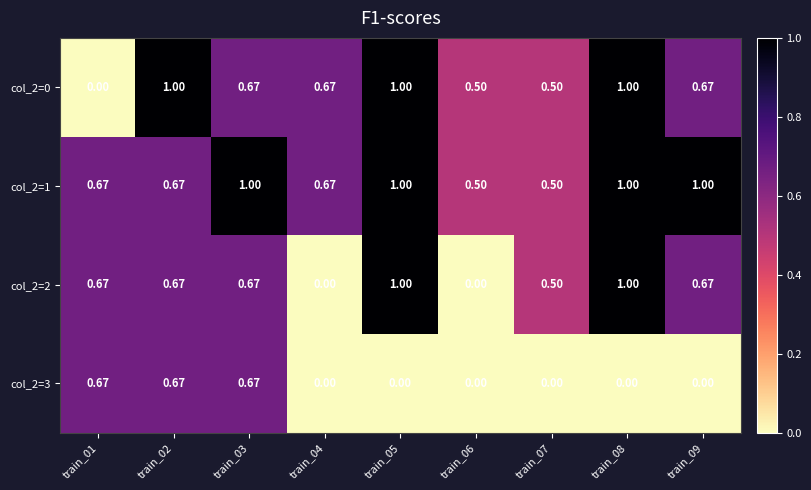

Is the value of col_2=2 at train_04 greater than the value of col_2=1 at train_08?

No